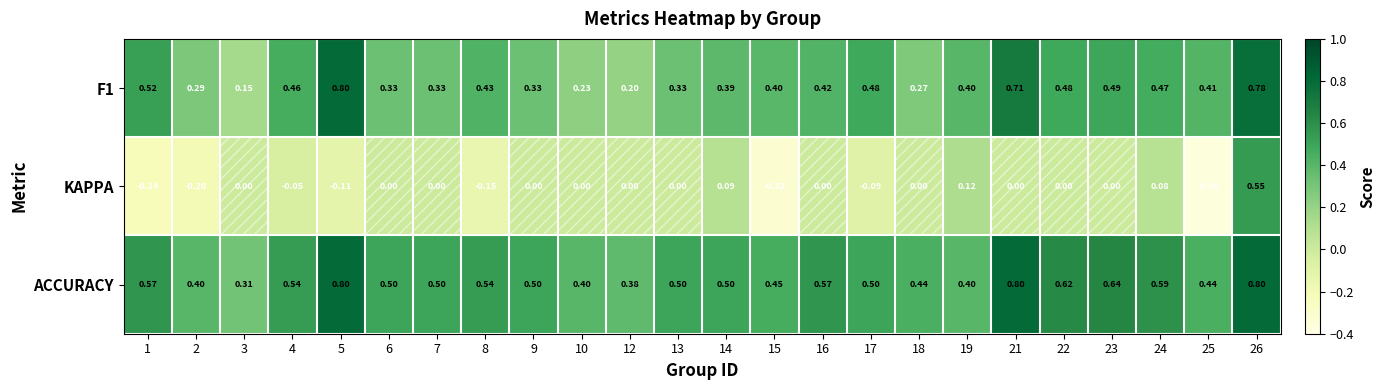

Is the value of ACCURACY at 4 greater than the value of KAPPA at 26?

No